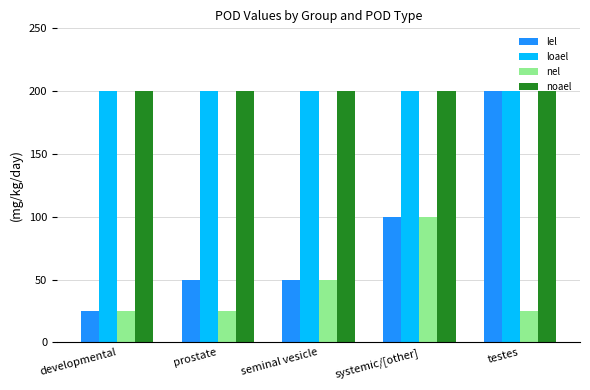

Which series has the largest range (max minus min)?

lel